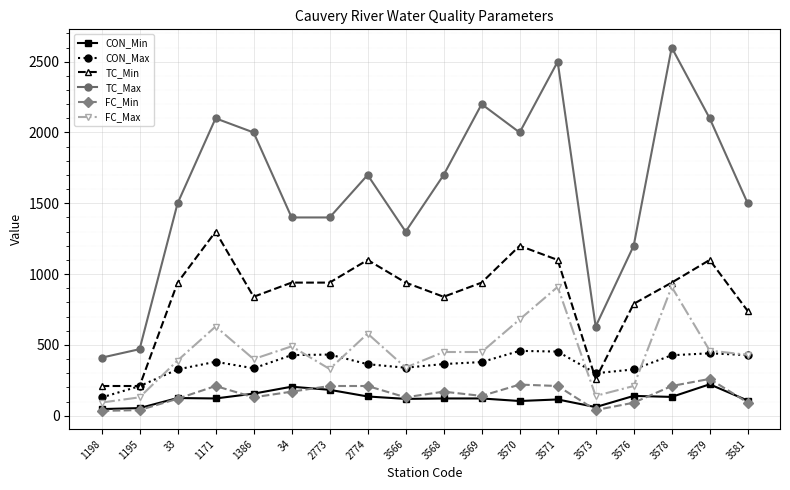

Is it true that TC_Max equals 2470 at 33?

False